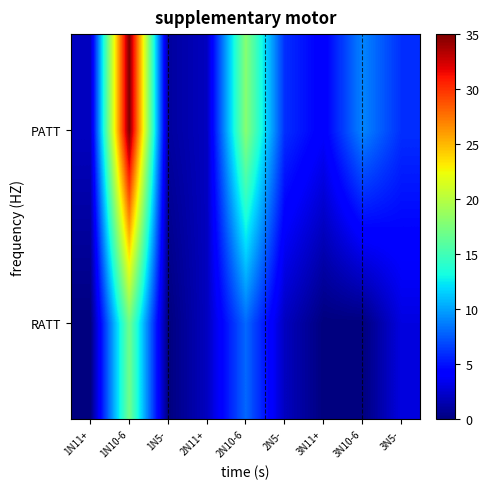

Which category has the lowest value across all series?

1N11+